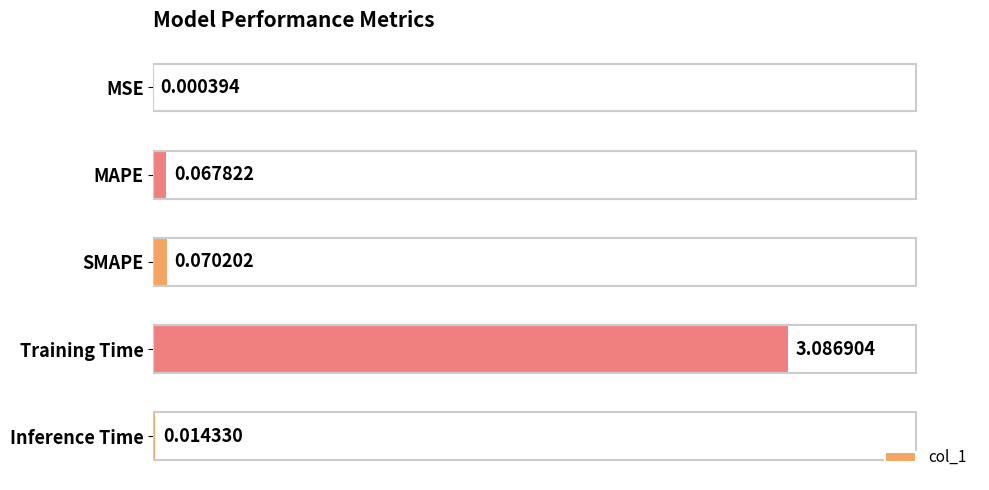

At which label is the value closest to 1?

SMAPE